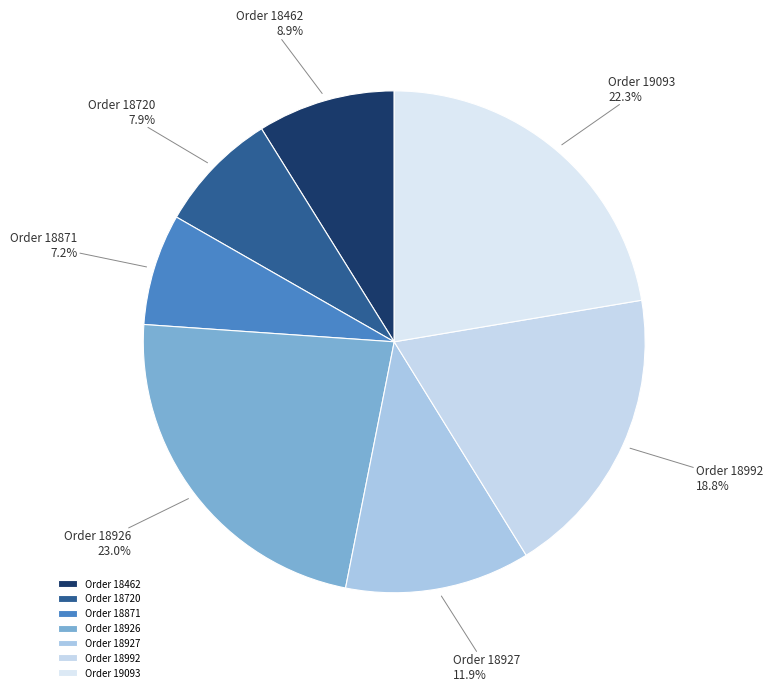

Between Order 18462 and Order 18871, which is larger?

Order 18462